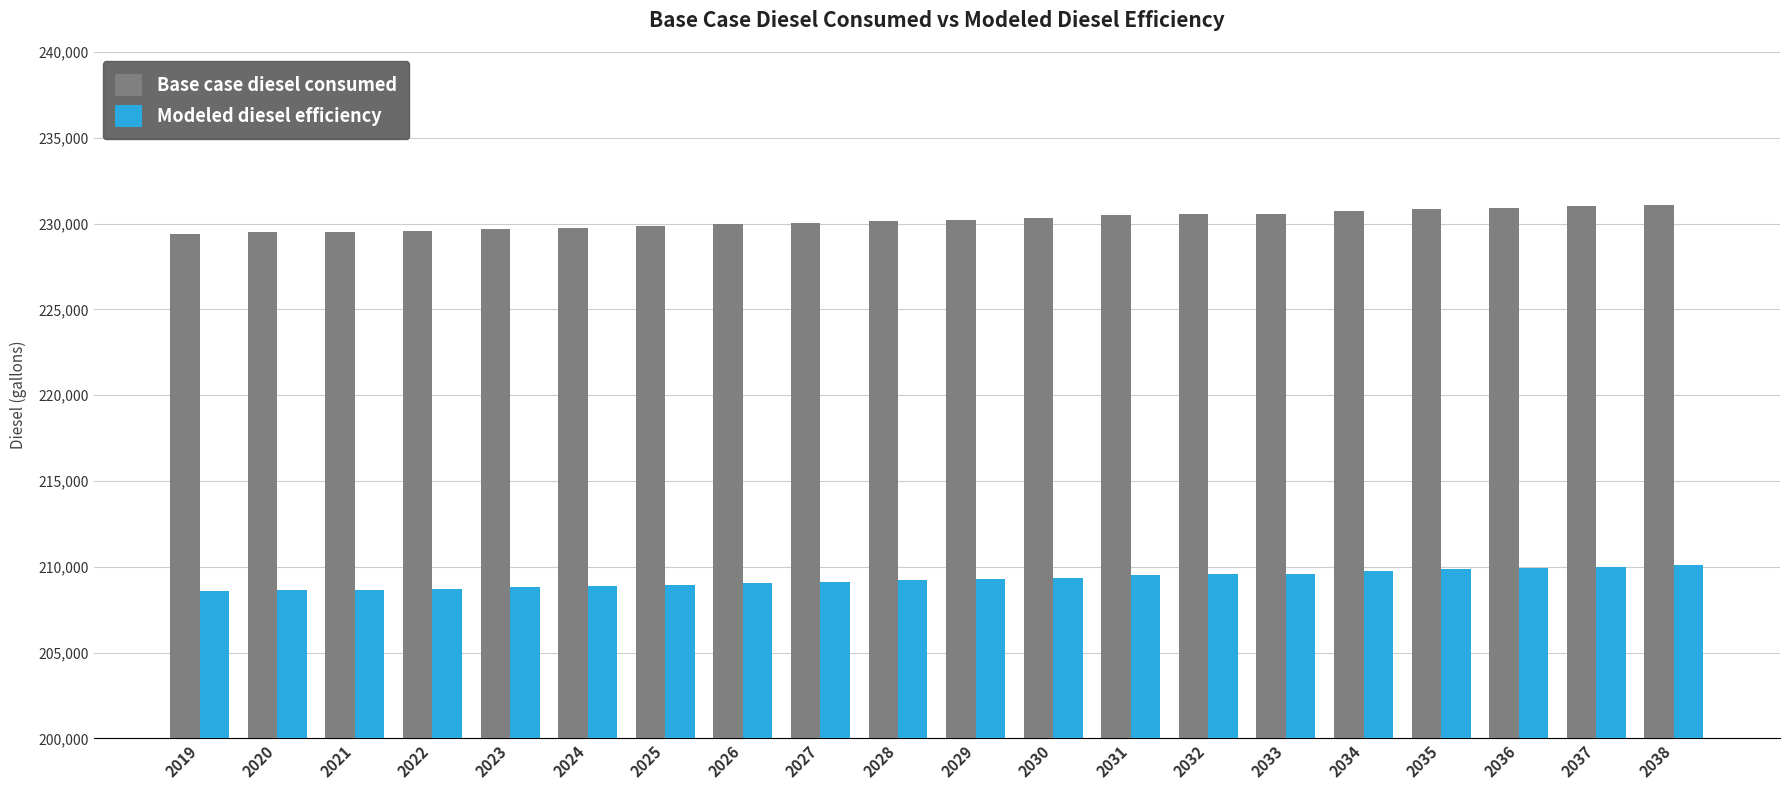

At which label does Modeled diesel efficiency first exceed 209285?

2029